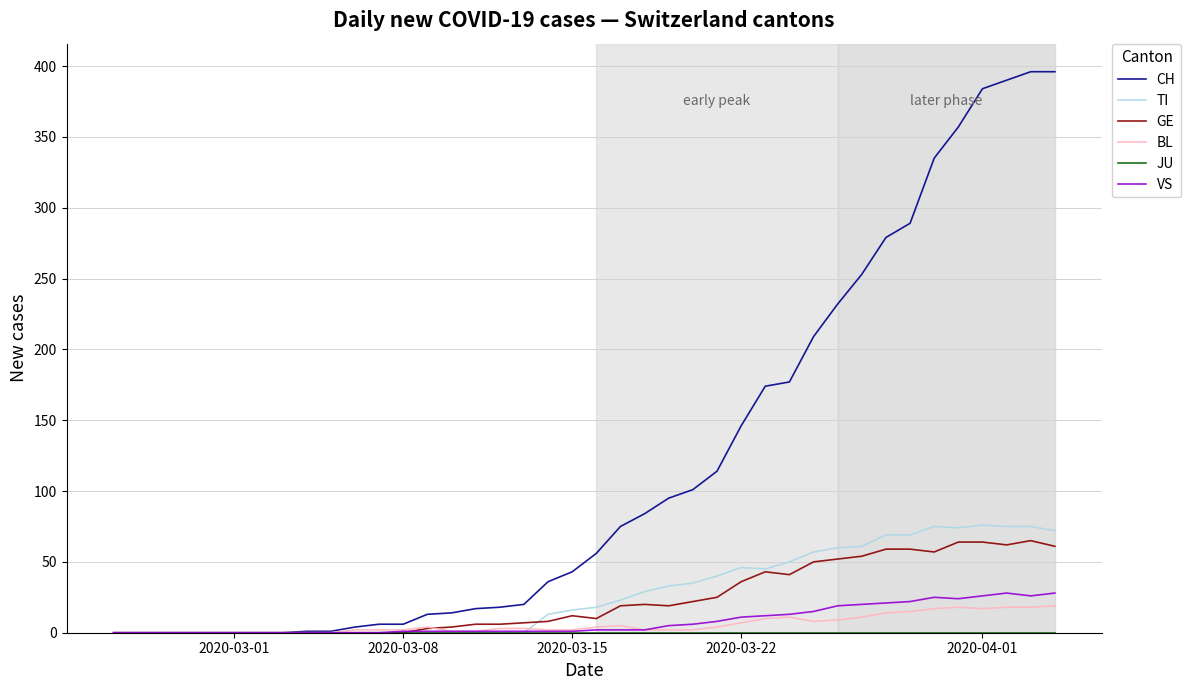

Which series has the widest spread of values?

CH